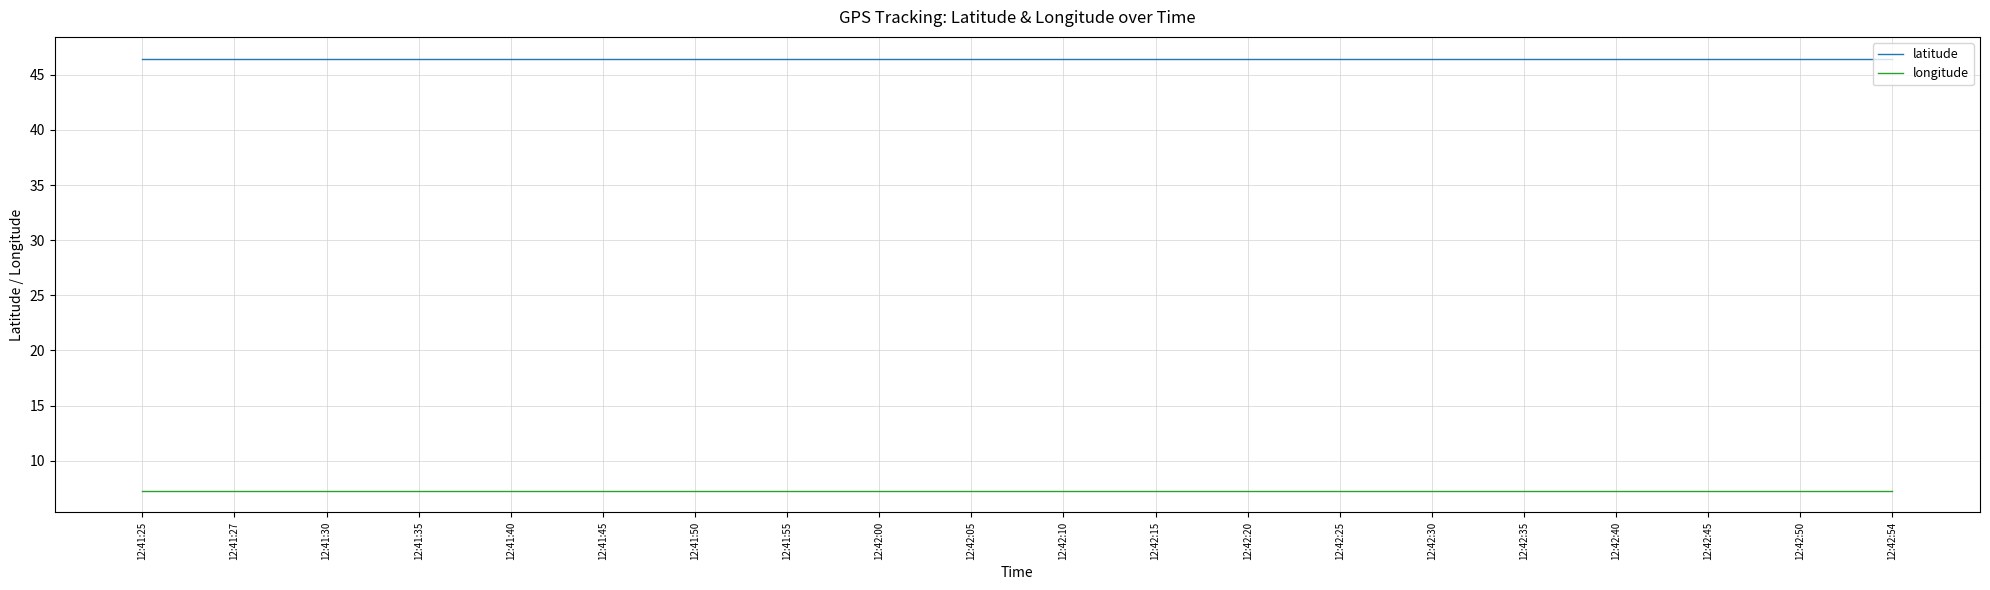

How many lines are shown in the chart?

2